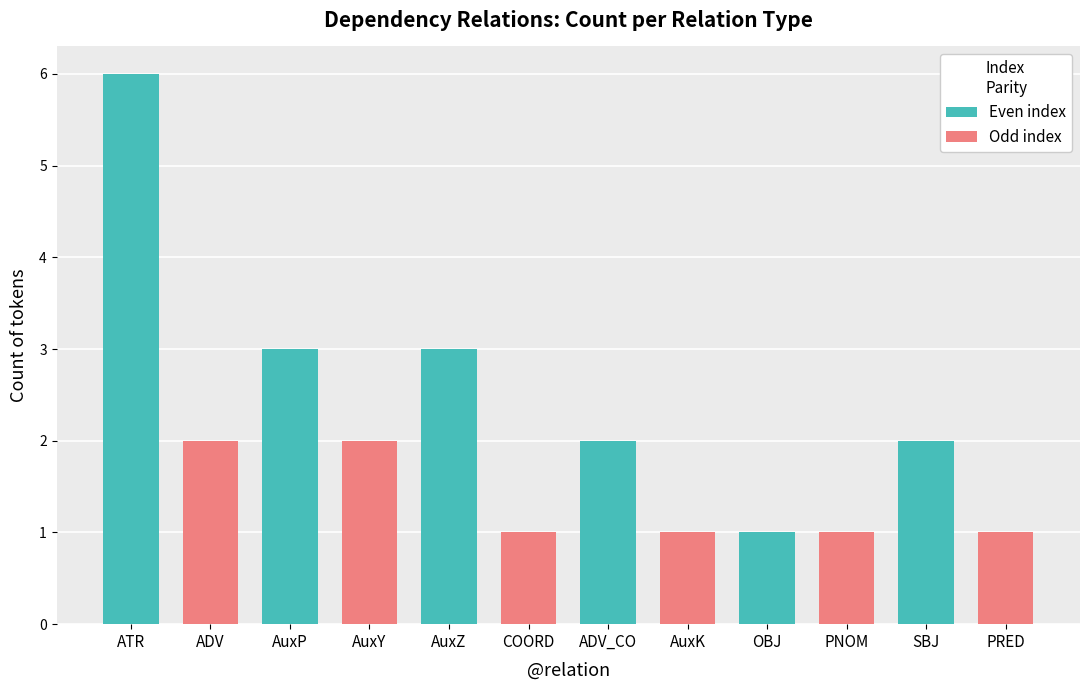

What are all the series names shown in the legend?

Even index, Odd index